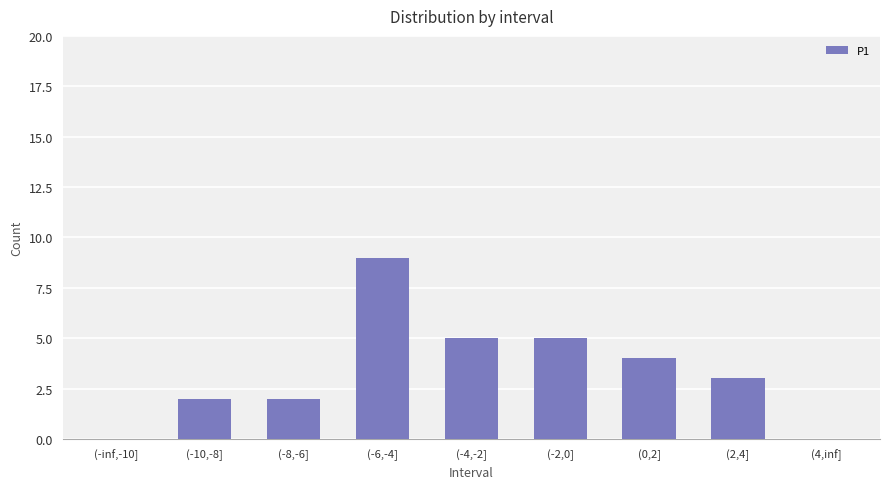

Reading right to left, transcribe all the data shown in this chart.

0	3	4	5	5	9	2	2	0